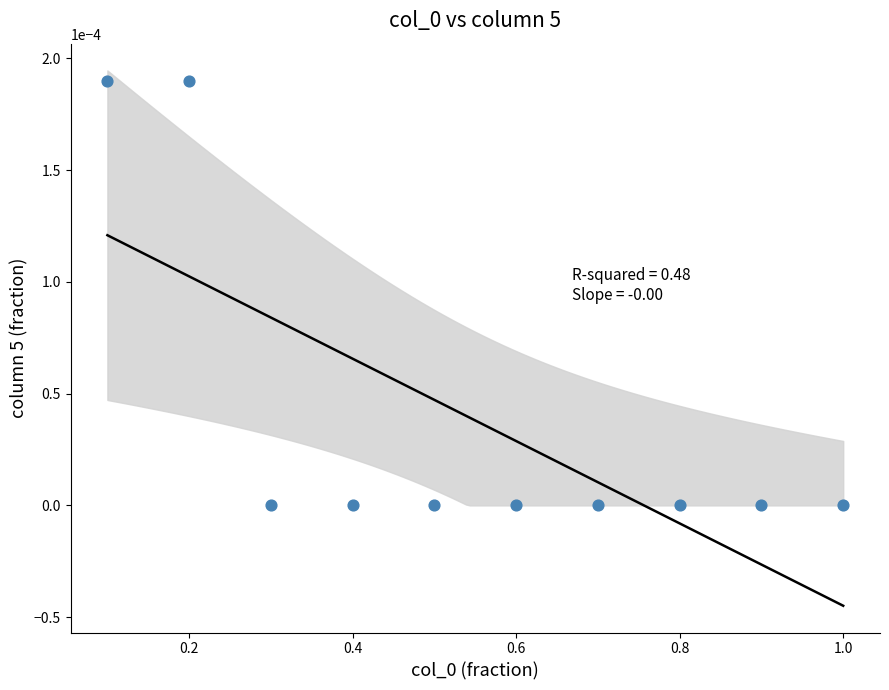

What is the average X value?

0.6